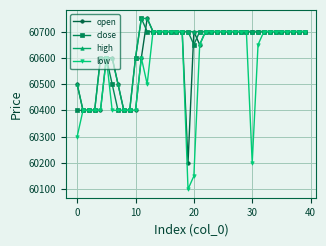

What are all the series names shown in the legend?

open, close, high, low